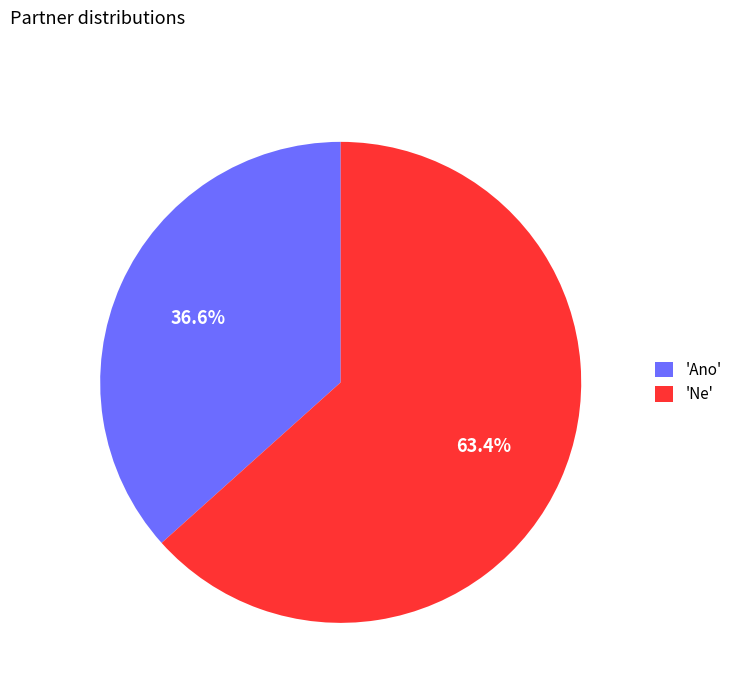

What is the majority slice?

'Ne'